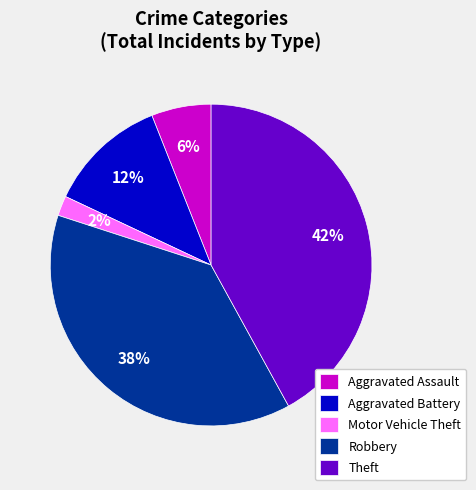

The Motor Vehicle Theft slice represents 9% of the pie. True or false?

False